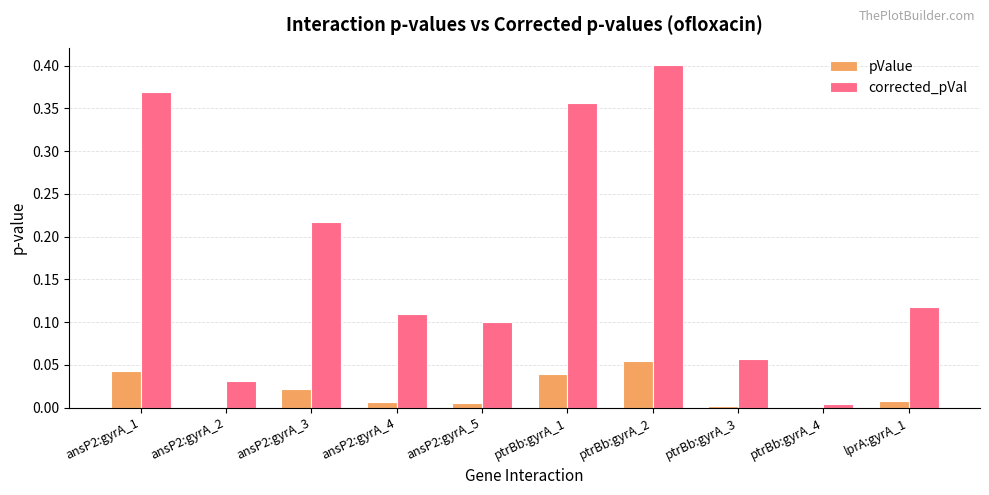

What is the sum of all corrected_pVal values?

1.8